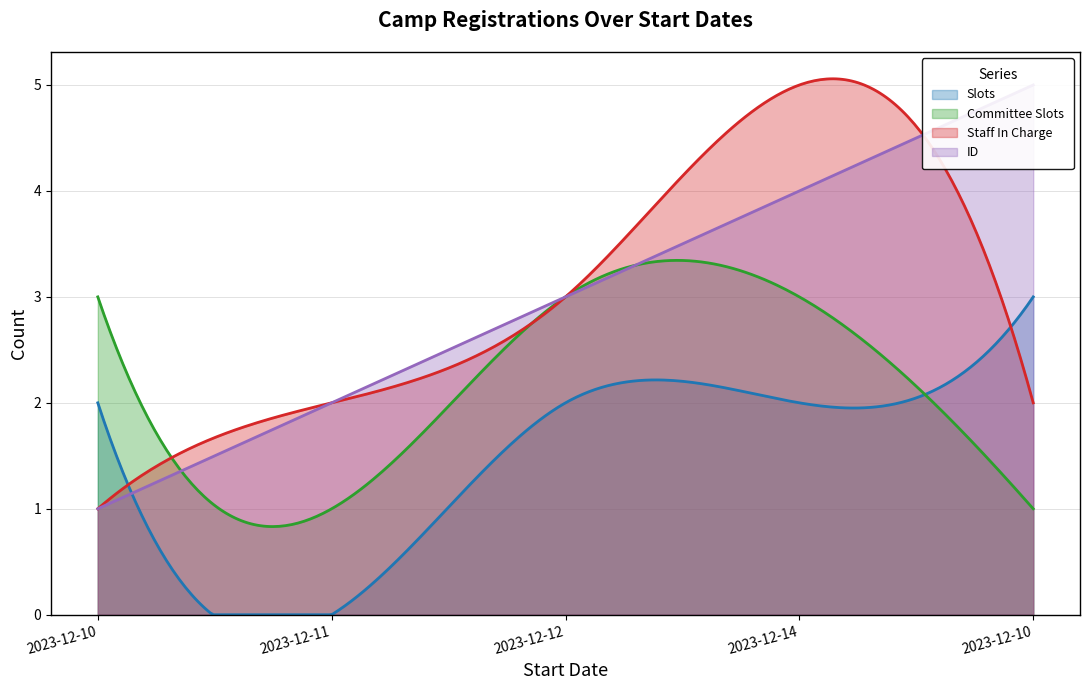

How many Slots values are between 2 and 3?

4